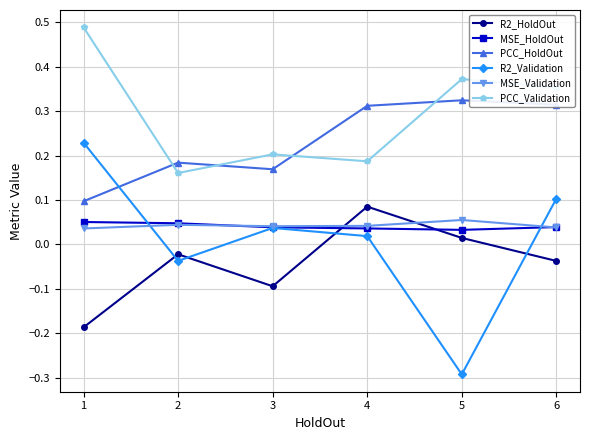

True or false: PCC_HoldOut and MSE_HoldOut cross at least once.

False